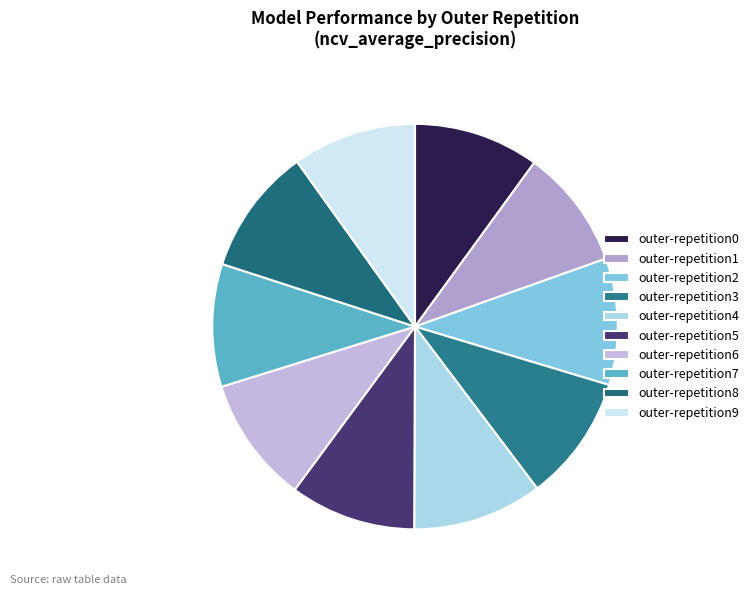

Is it true that outer-repetition7 is 1% of the pie?

False